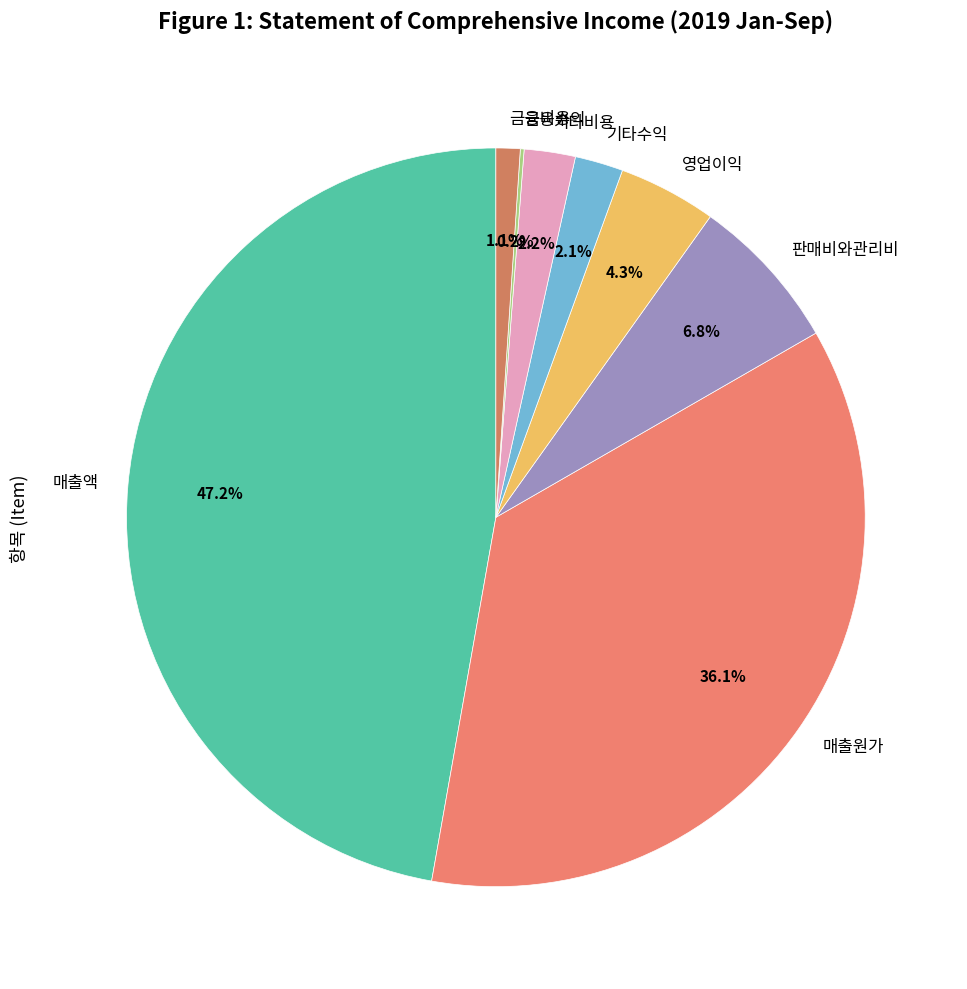

To the nearest percent, what is the difference between the largest and smallest slice percentages?

47%